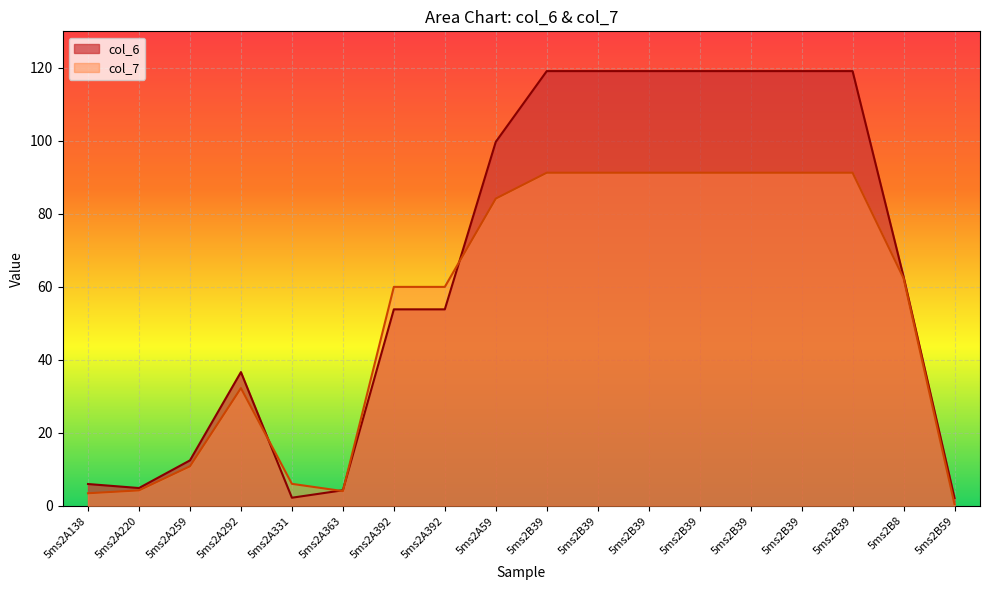

What is the difference between the second highest and minimum values in the col_6 series?

117.0